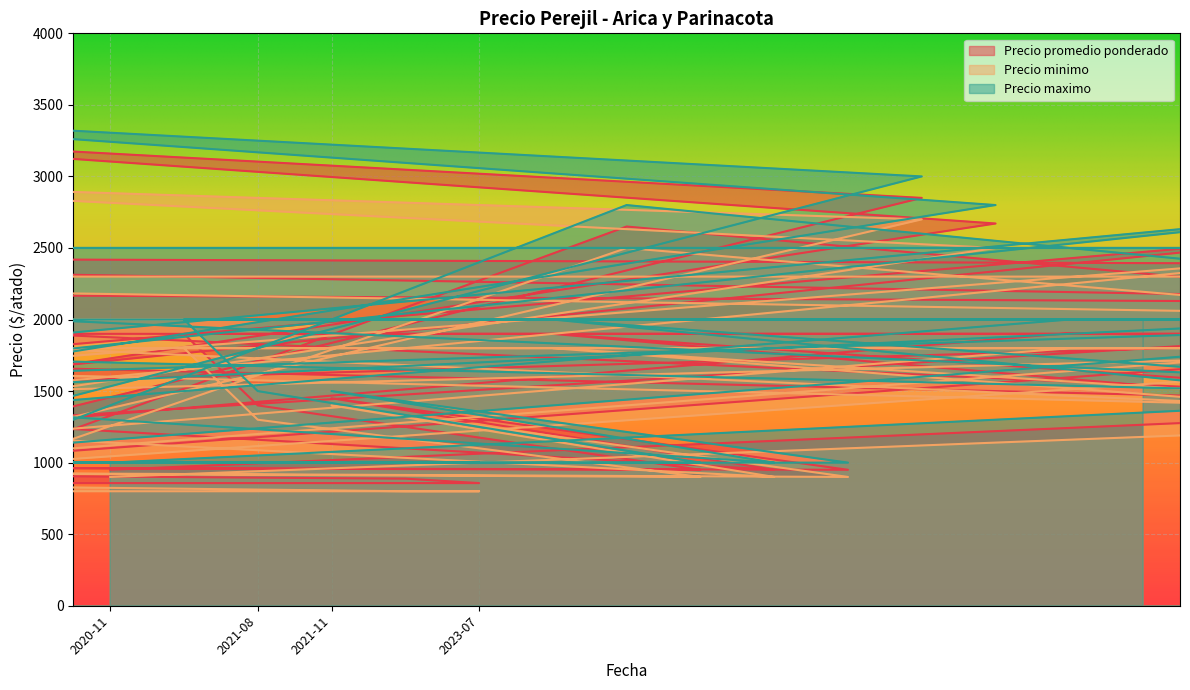

What is the label of the 40th point from the right?

2023-04-20